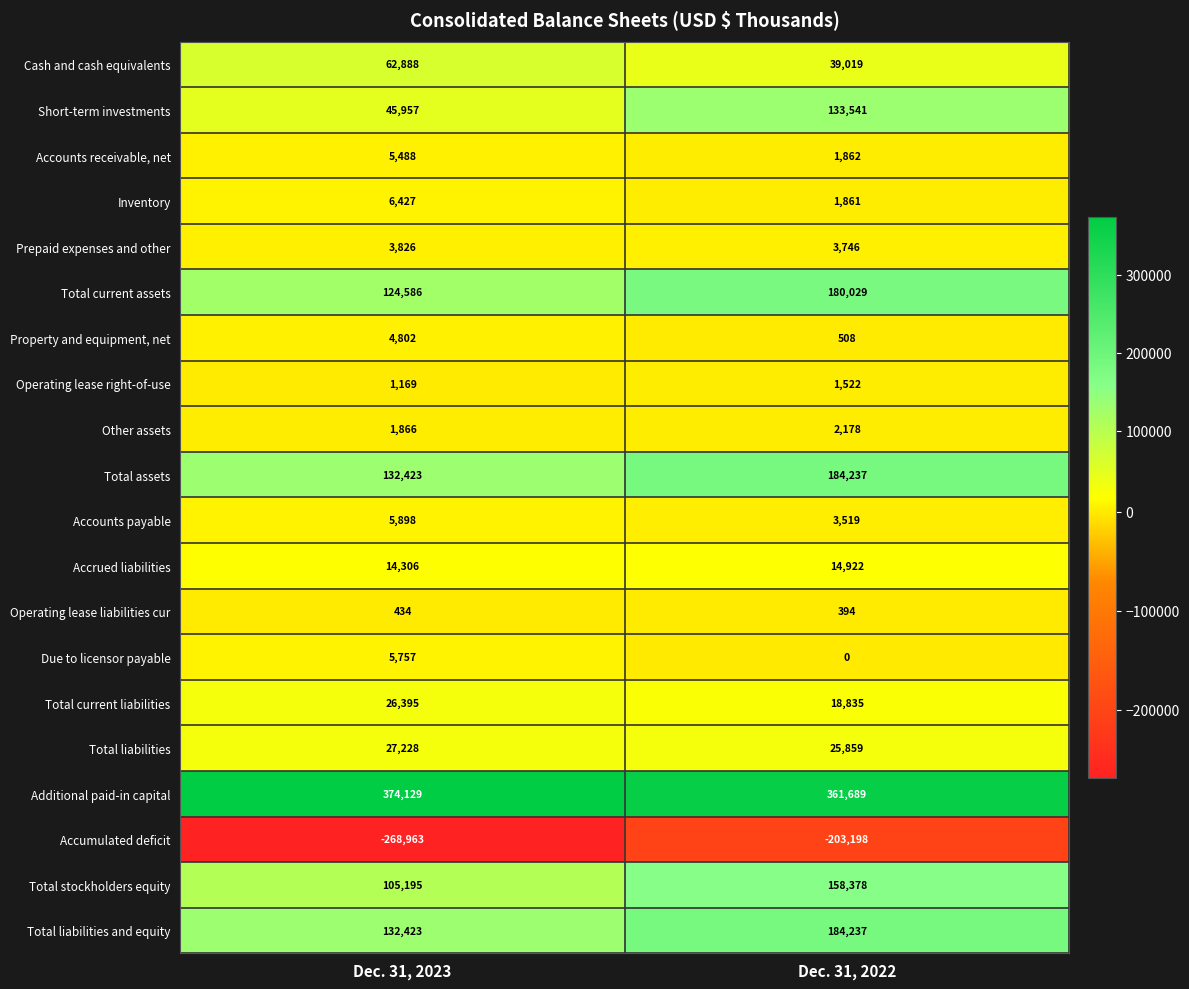

Where is Accounts payable nearest to the value 4708?

Dec. 31, 2022